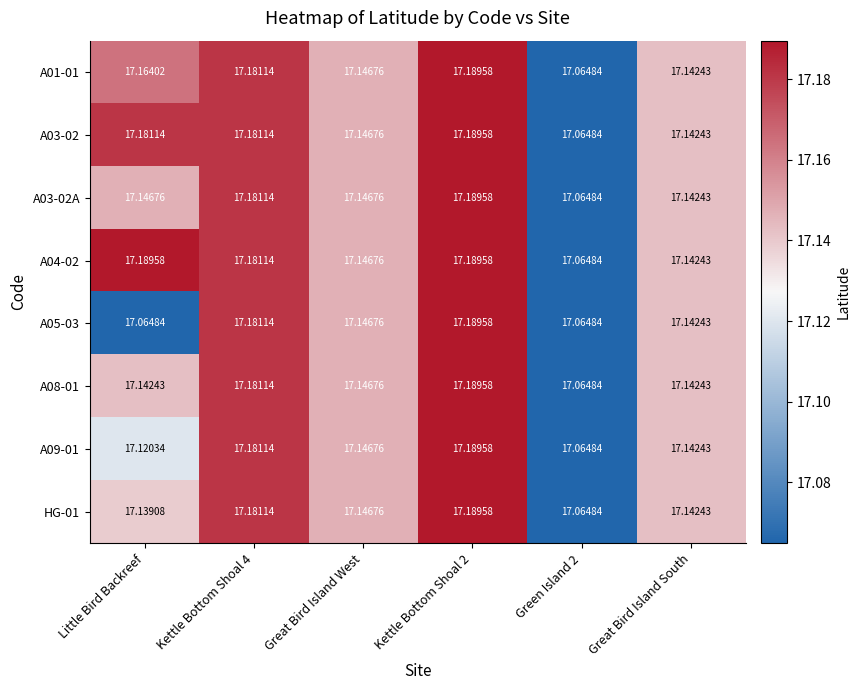

What is the maximum value shown in the chart?

17.2